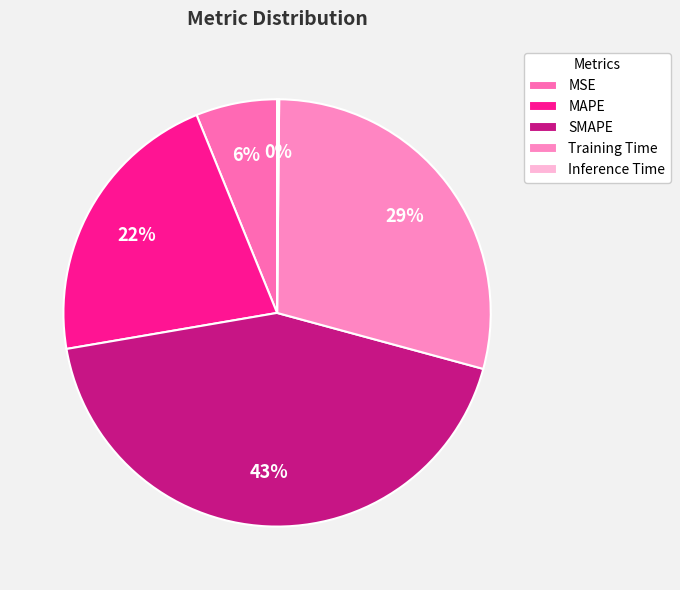

The Inference Time slice represents 0% of the pie. True or false?

True